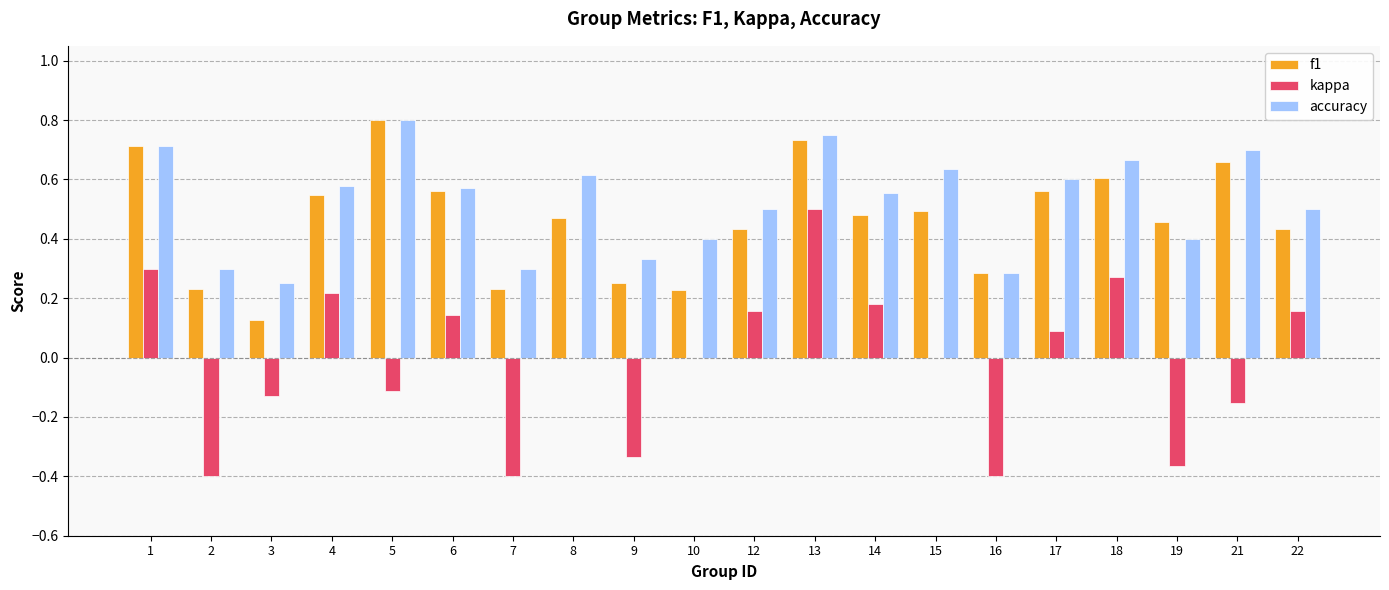

The accuracy series shows 0.3 at 16. True or false?

True